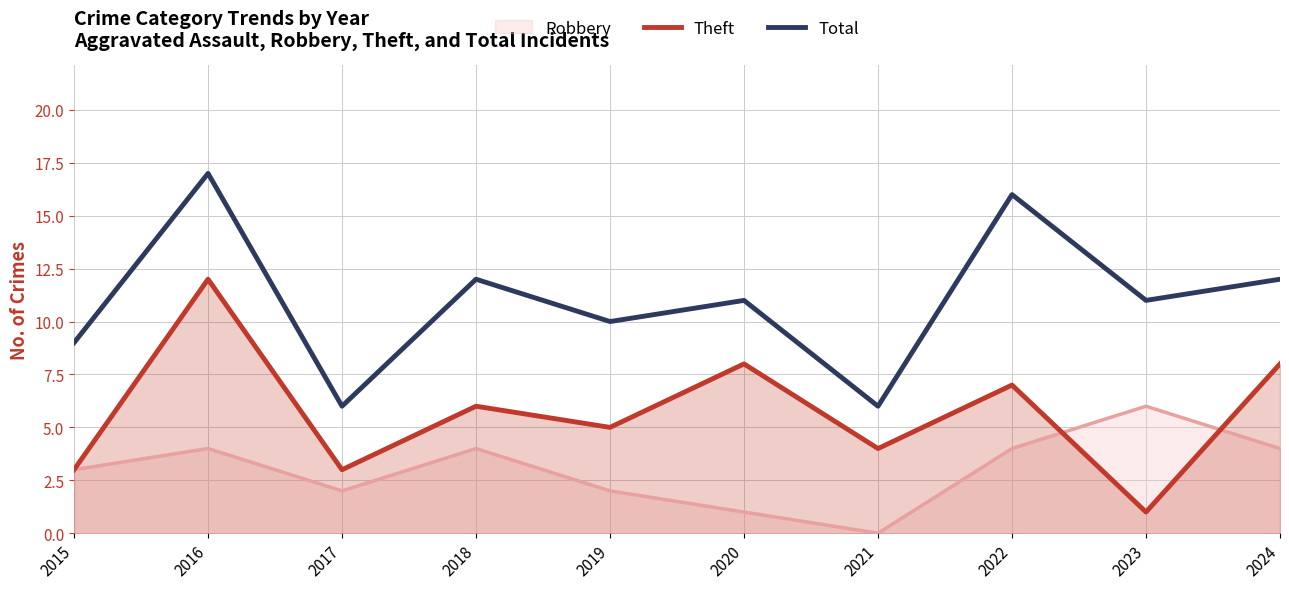

In Total, how many points are higher than both neighbors (excluding endpoints)?

4